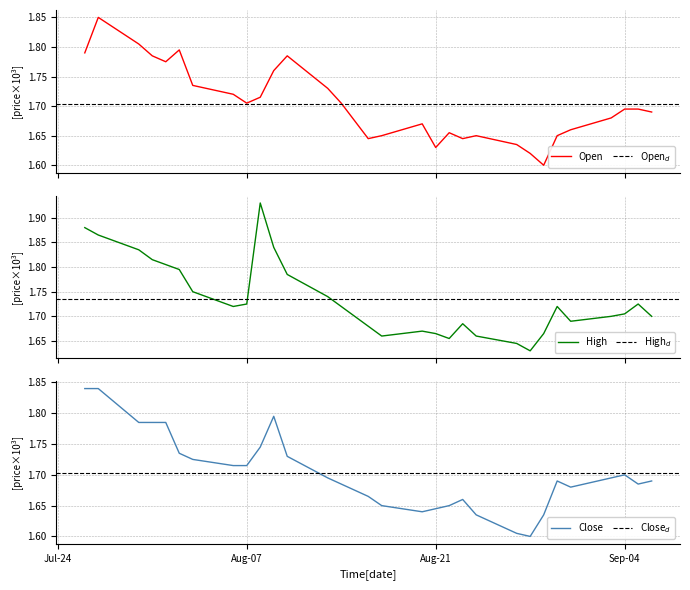

What is the average value of the Close series?

1.7